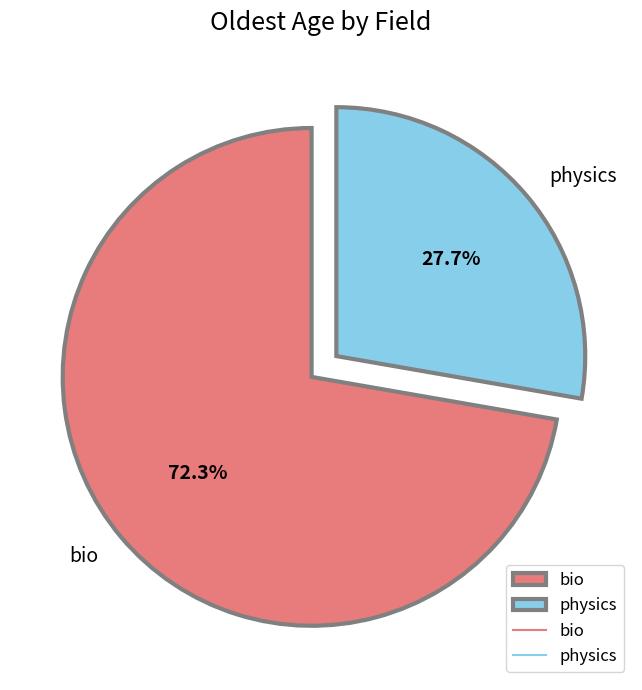

Does any single category account for the majority?

Yes